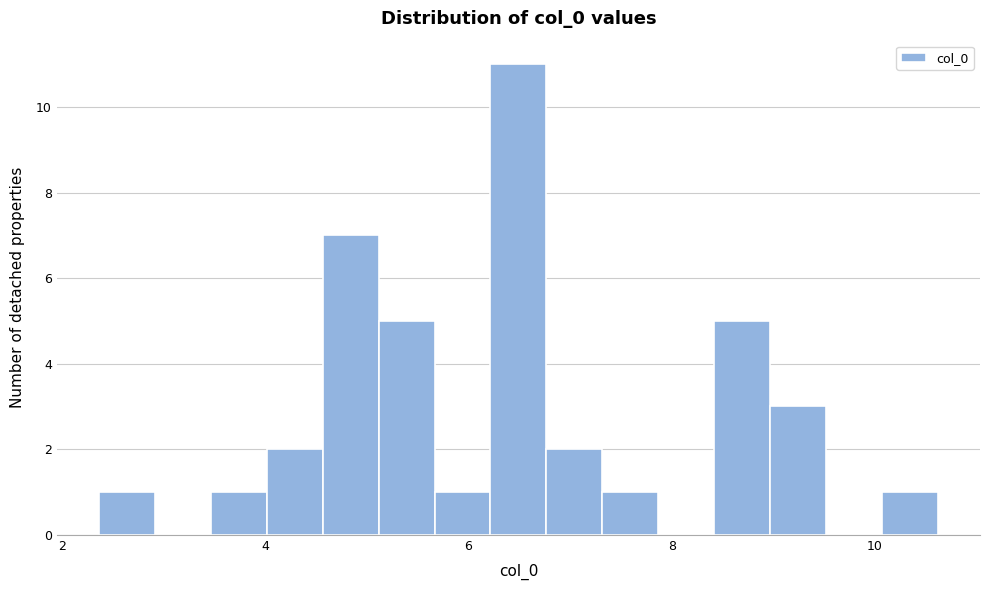

Read against the x-axis, roughly where is the centre of the tallest bar?

6.4